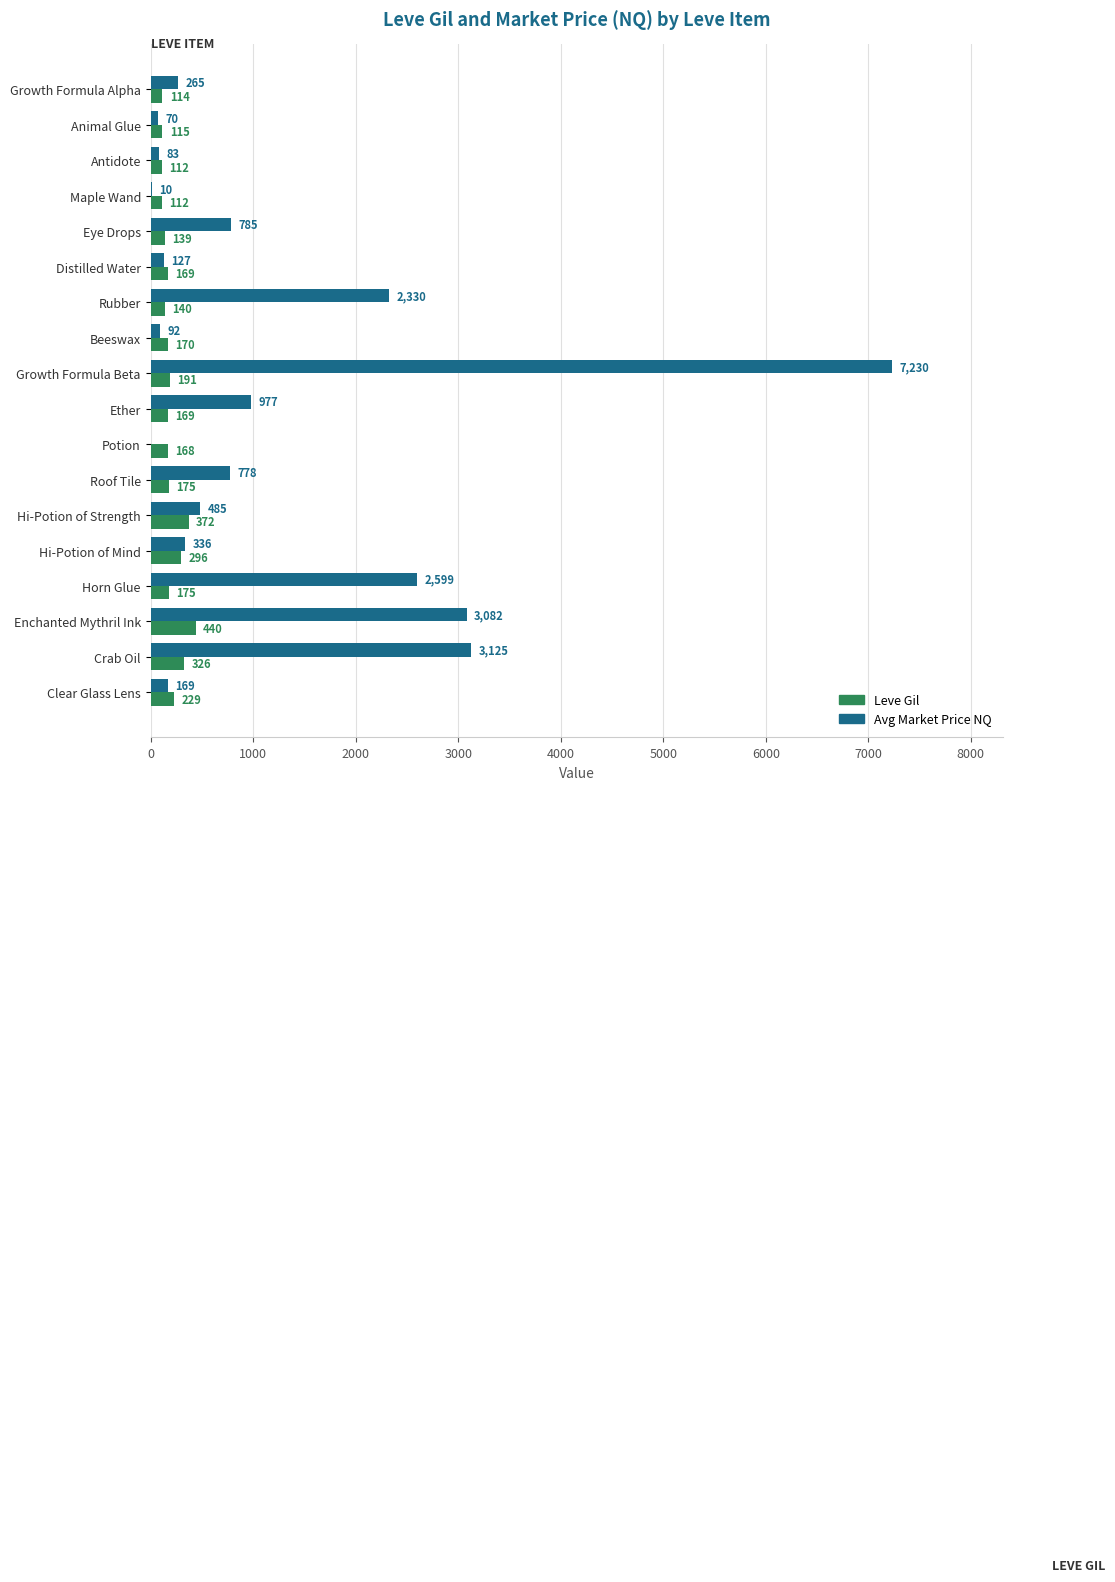

What is the total value across all series at Animal Glue?

185.0